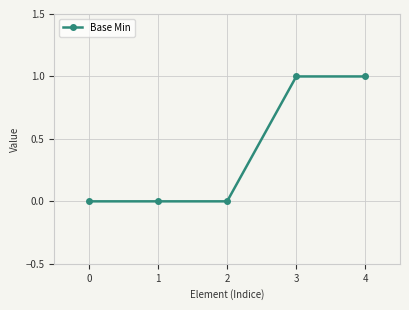

The chart shows a value of 0 at 3. True or false?

False